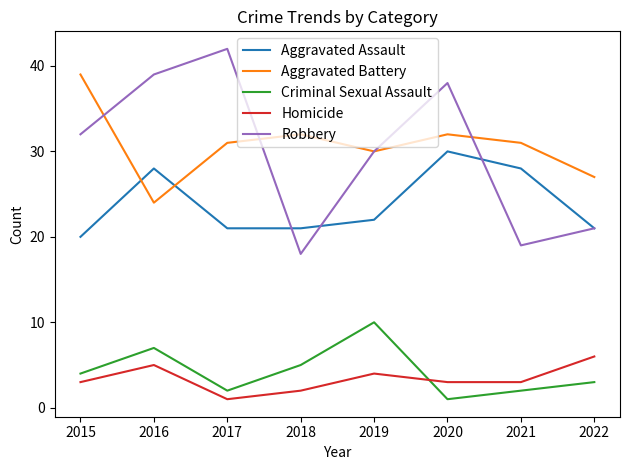

How many lines are shown in the chart?

5